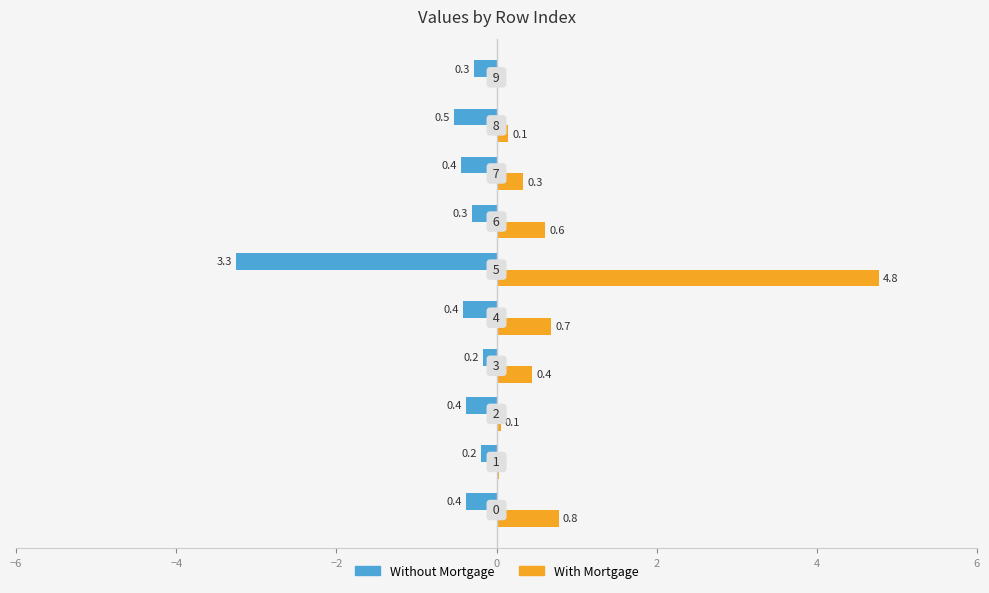

What are all the series names shown in the legend?

Without Mortgage, With Mortgage